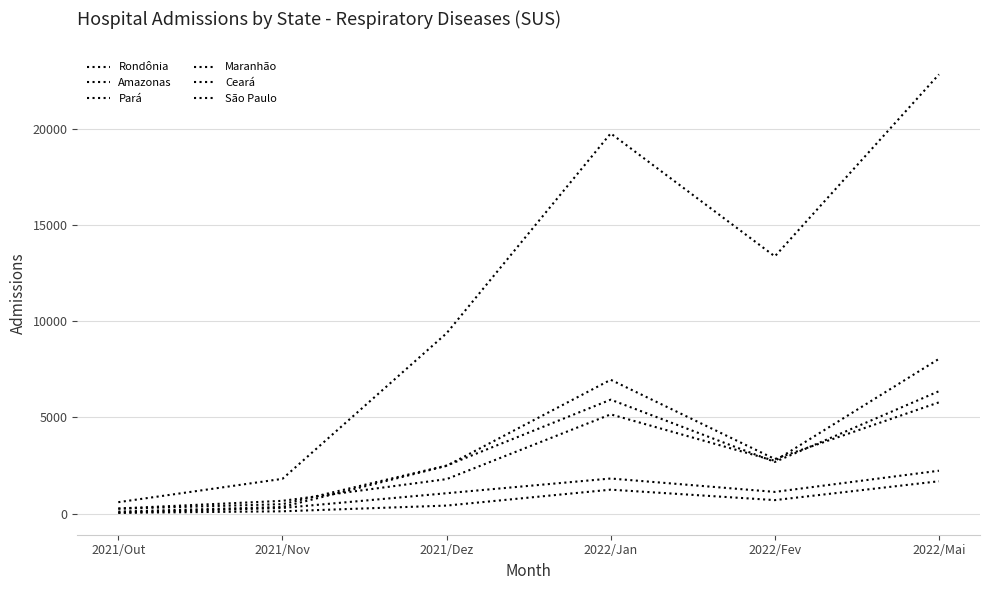

How many lines are shown in the chart?

6